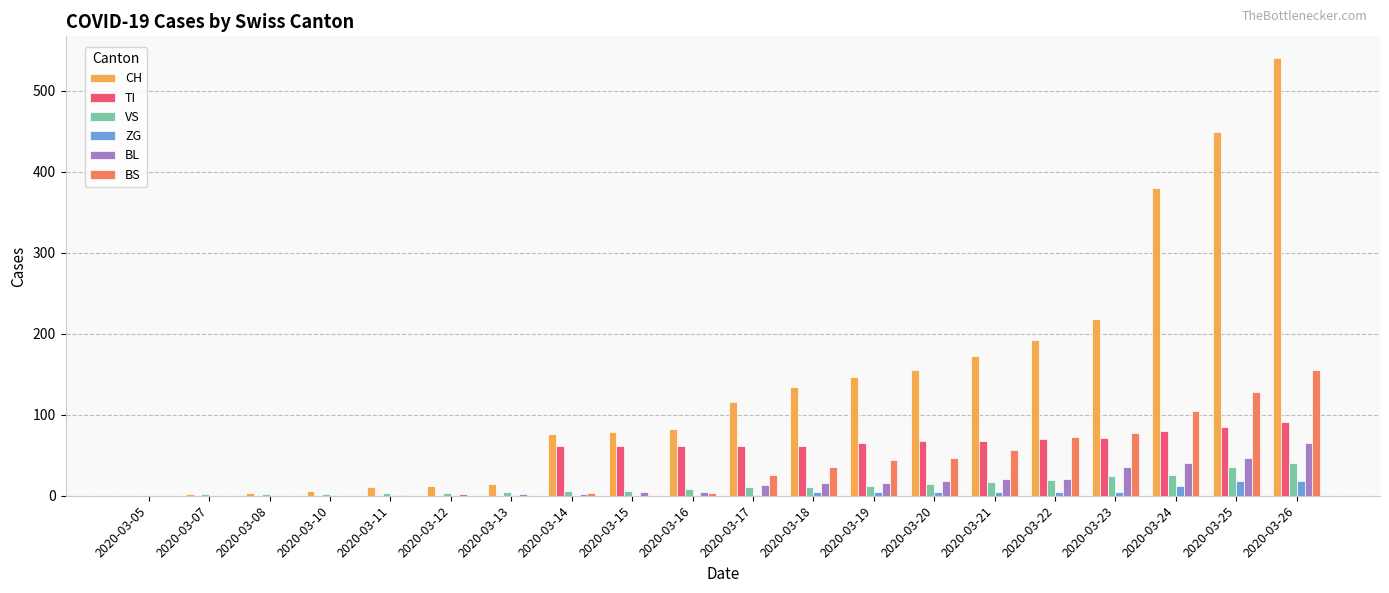

What is the sum of all CH values?

2787